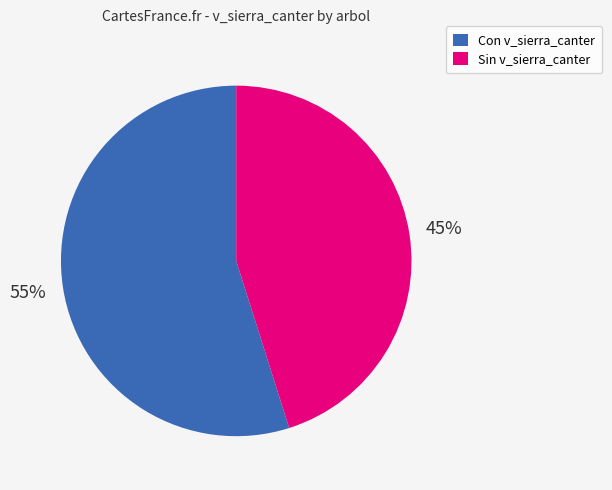

The Sin v_sierra_canter slice represents 34% of the pie. True or false?

False